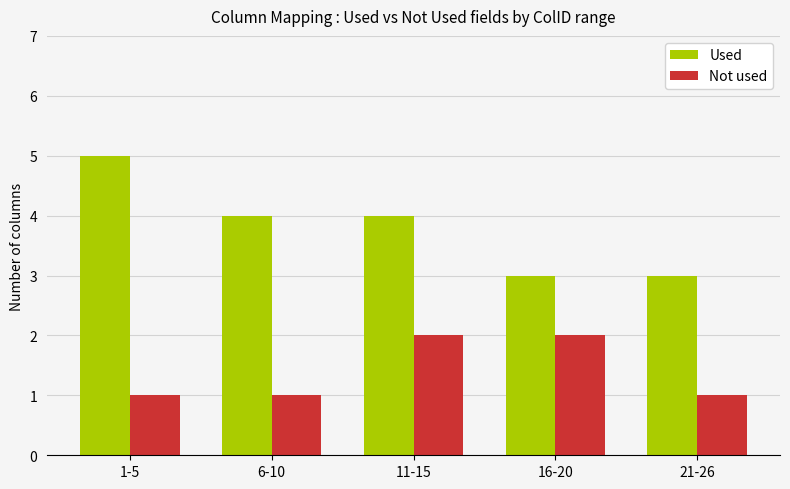

What is the maximum value for Not used?

2